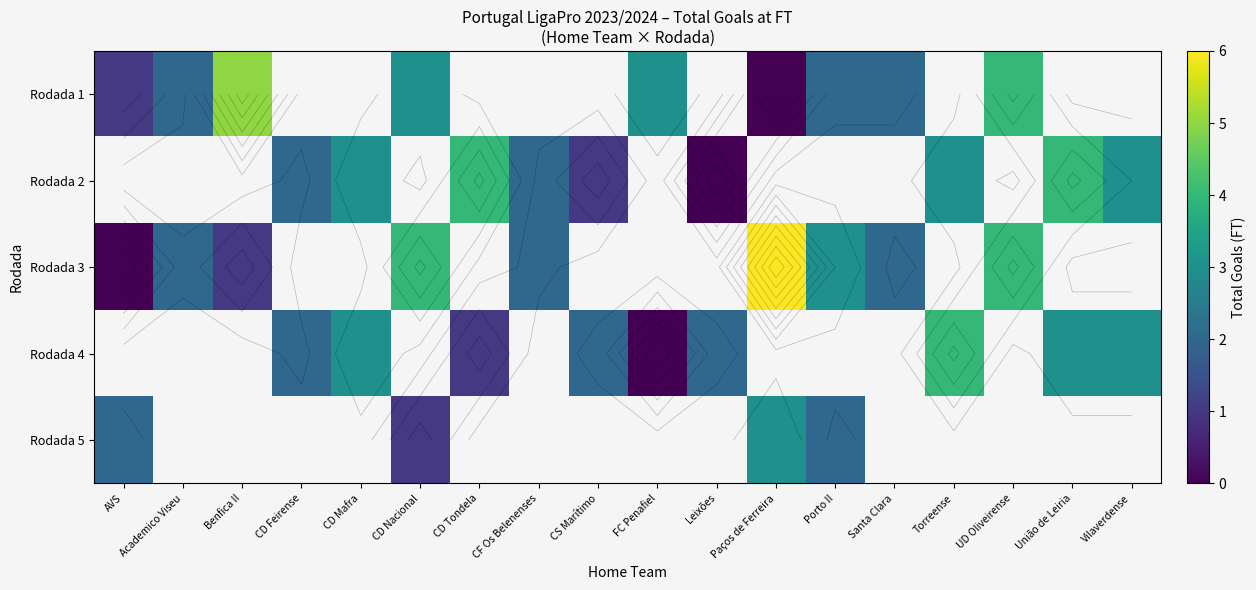

Which has a higher value, Academico Viseu or Vilaverdense?

Vilaverdense